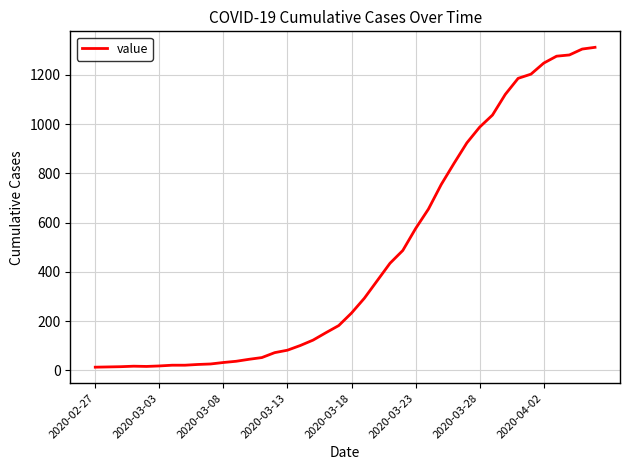

What is the maximum value shown in the chart?

1312